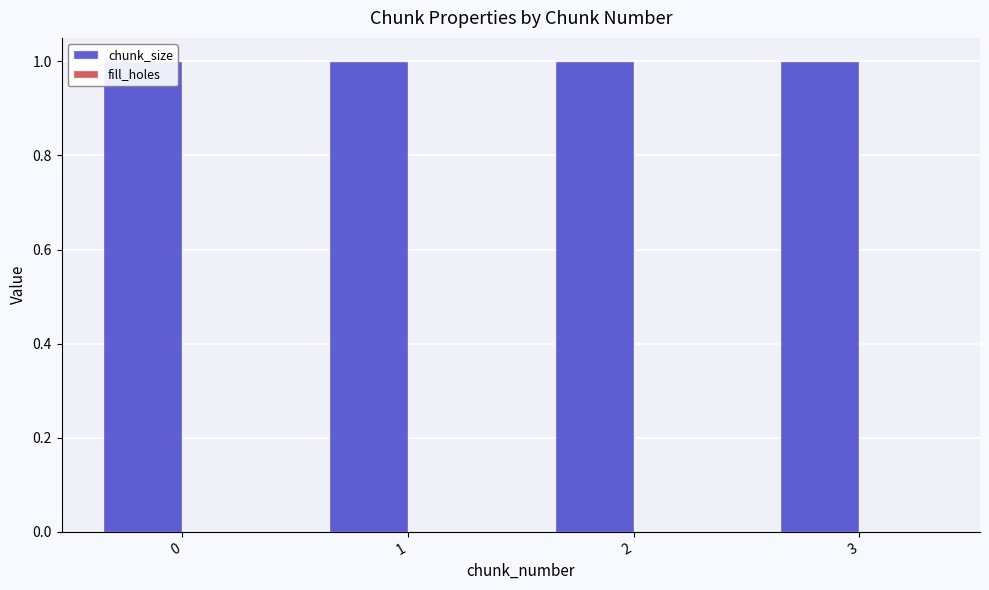

List the series in order of their peak value, highest first.

chunk_size, fill_holes